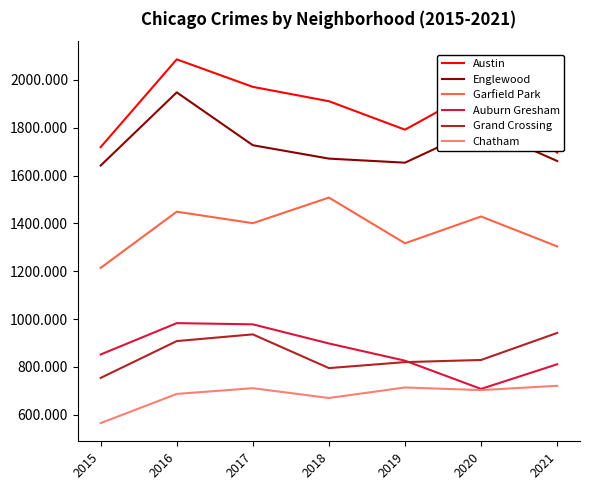

At which label does Englewood first exceed 1671?

2016